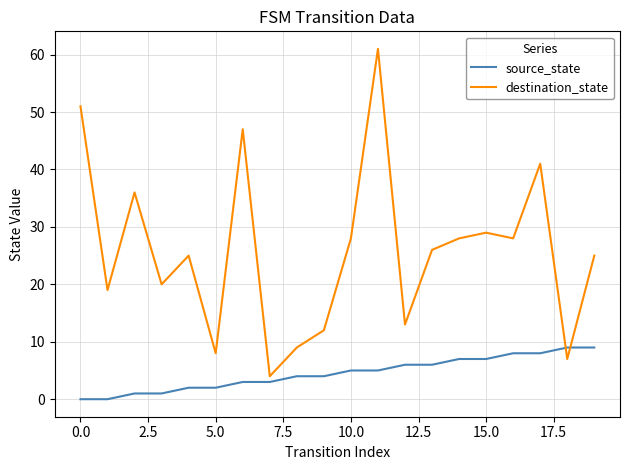

Rank the series by their maximum value, from highest to lowest.

destination_state, source_state